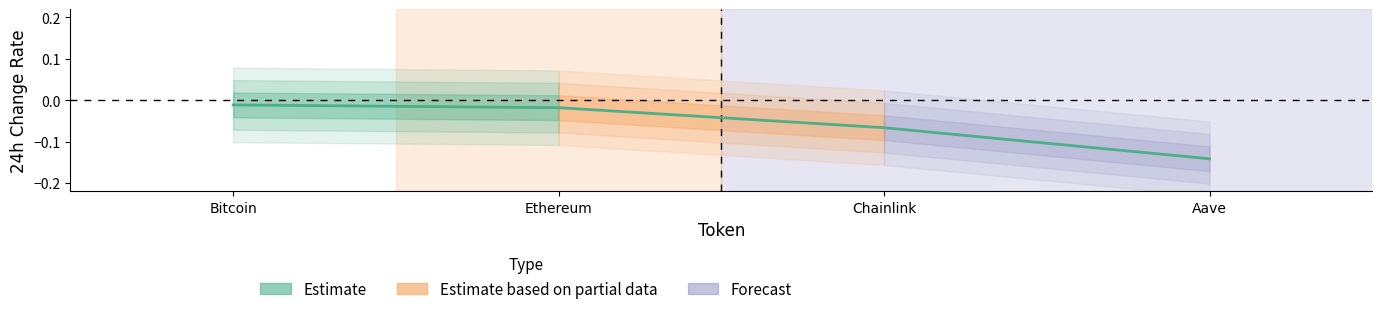

What is the sum of the values at Ethereum and Aave?

-0.2